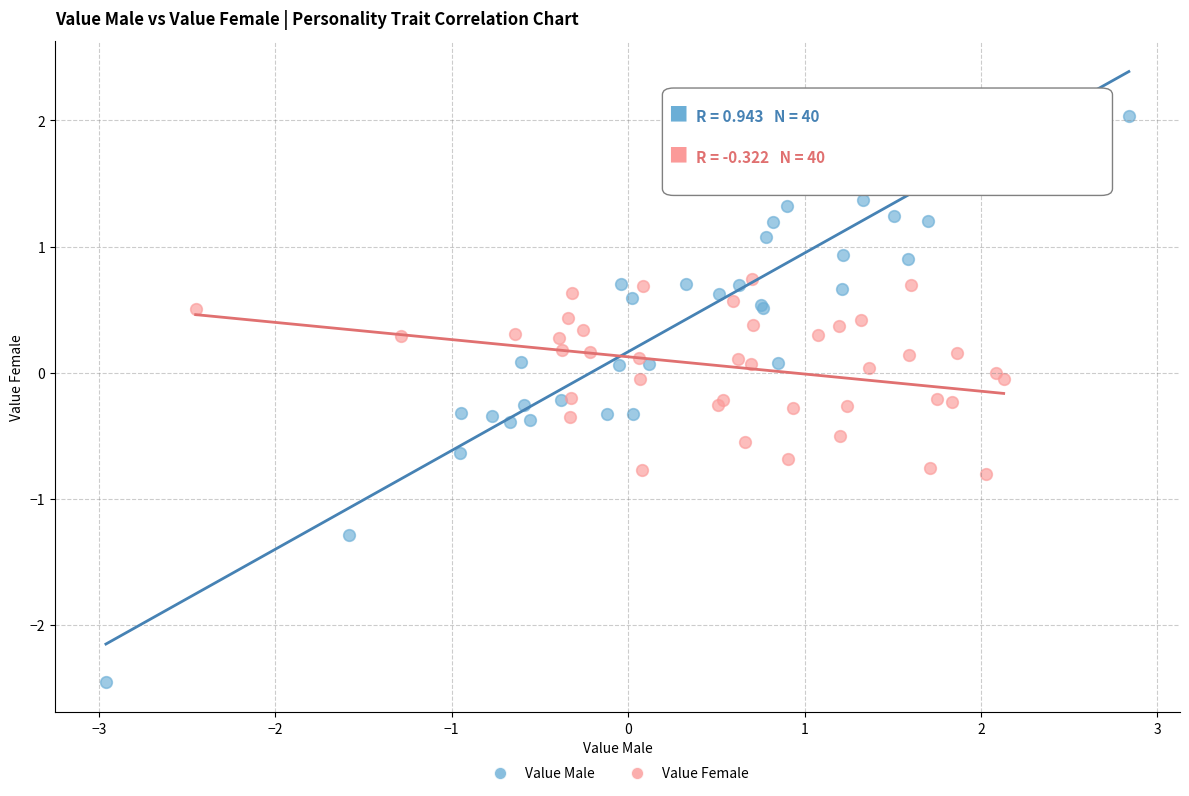

Which series reaches the minimum Y coordinate?

Value Male